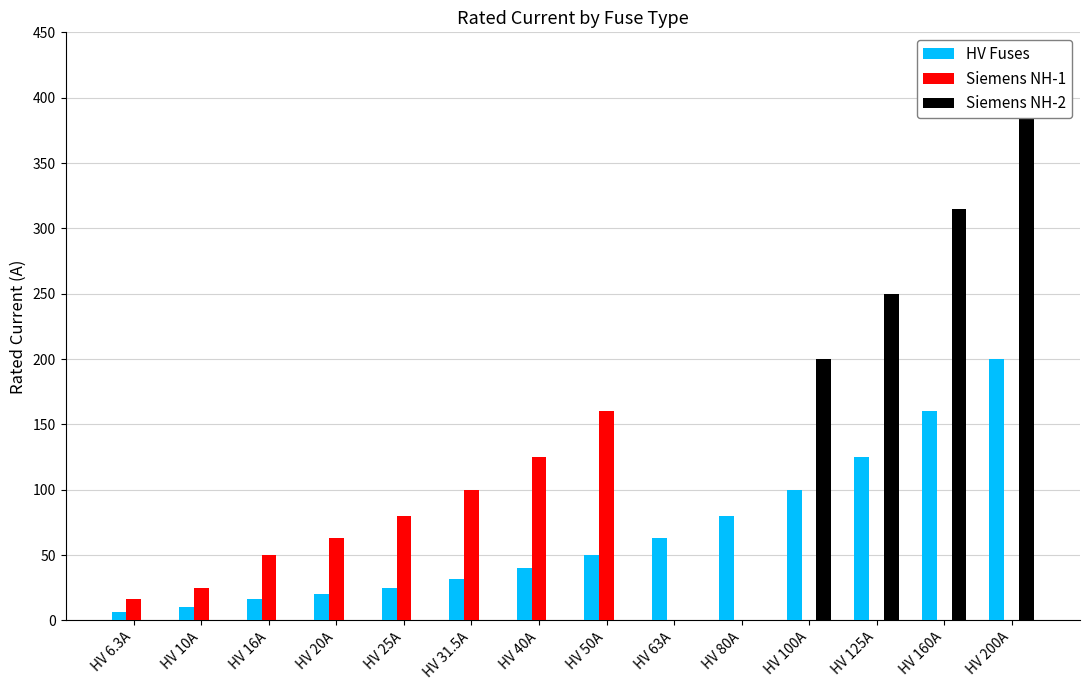

Count the number of data series in this chart.

3